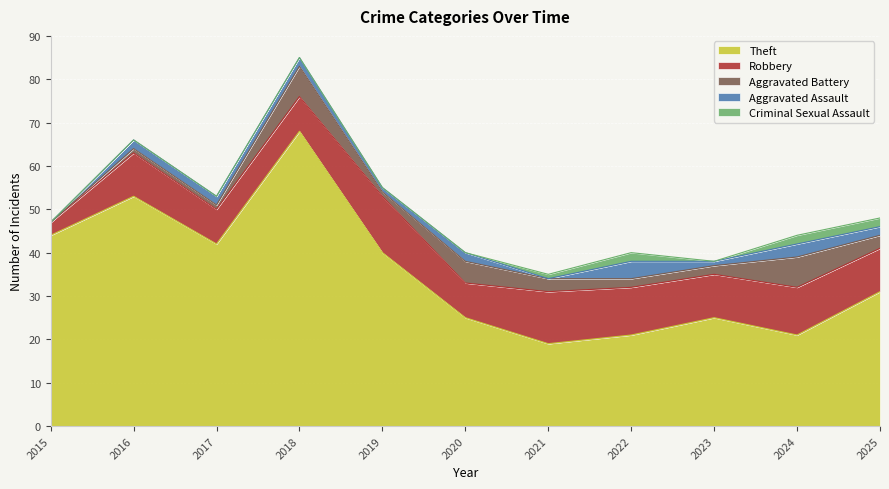

What is the difference between the maximum and minimum values in the Aggravated Assault series?

4